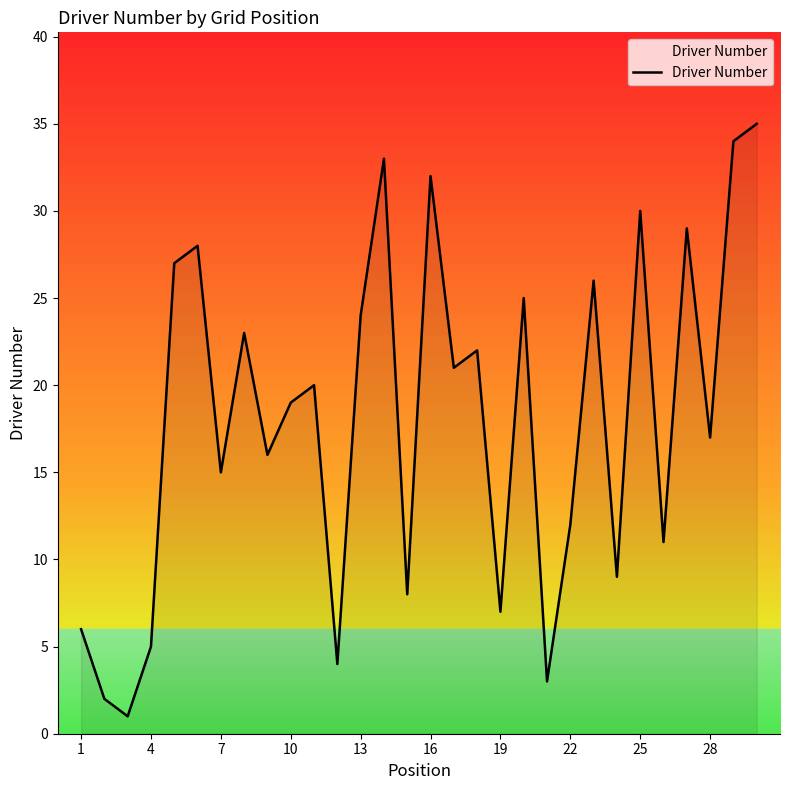

What is the maximum value shown in the chart?

35